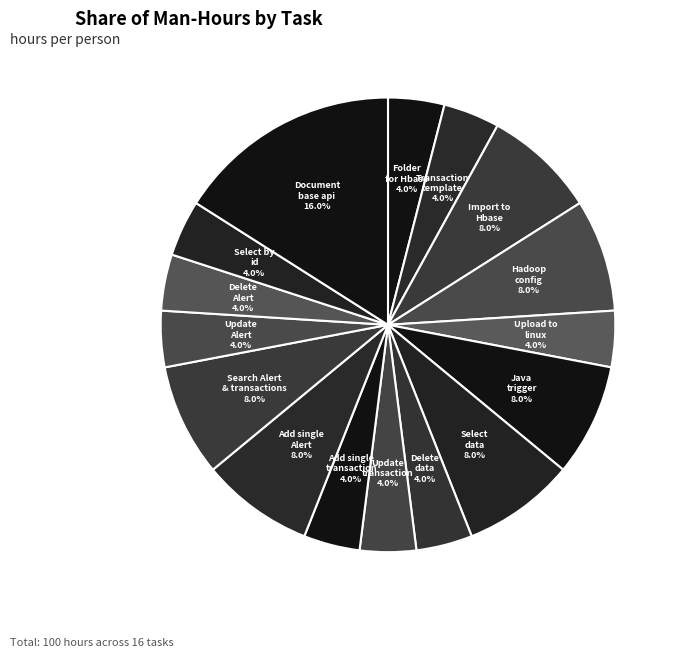

How many slices are in this pie chart?

16